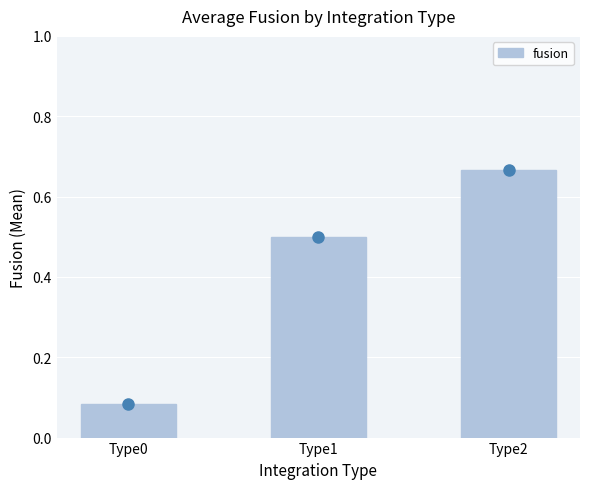

Does the chart contain stacked bars?

No